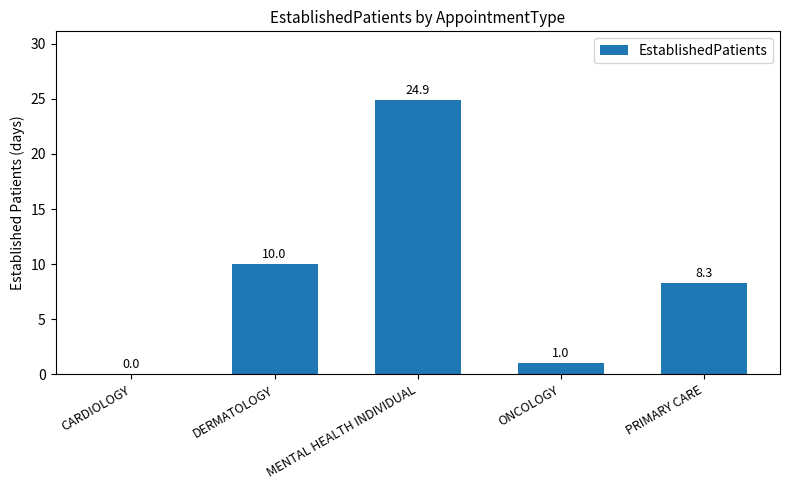

Read the value at PRIMARY CARE.

8.3